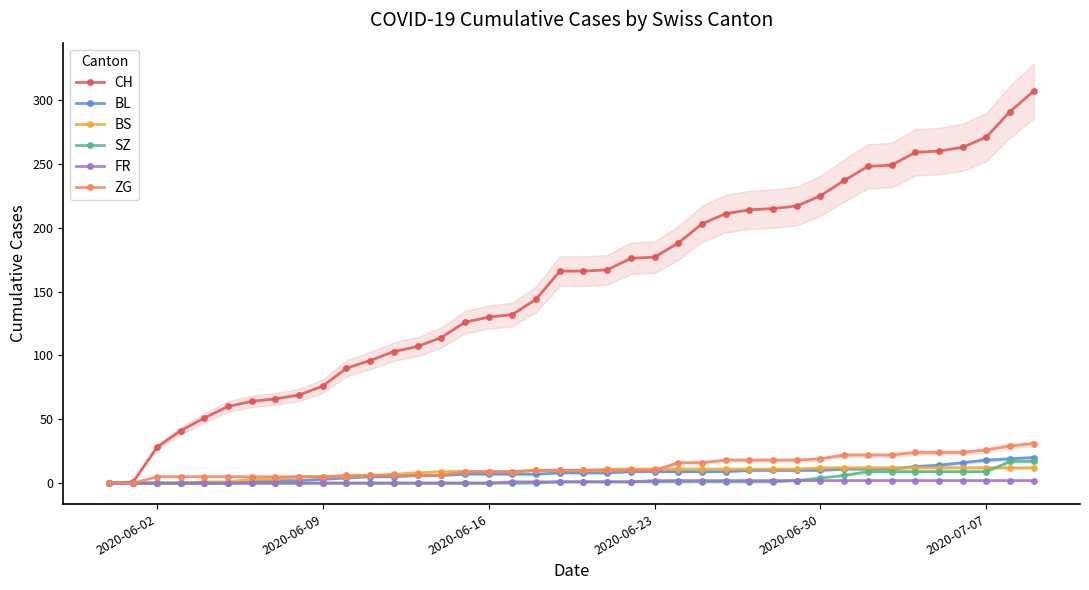

What is the maximum value for CH?

307